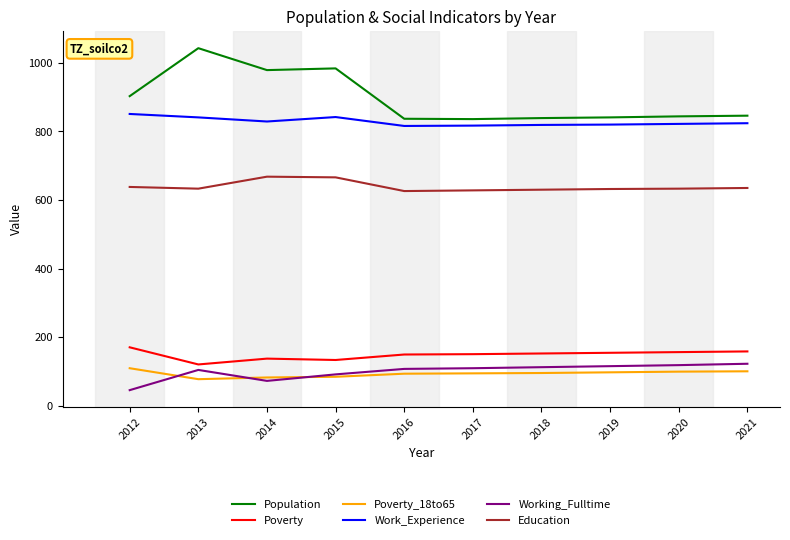

Which series changed the most between 2015 and 2018?

Population